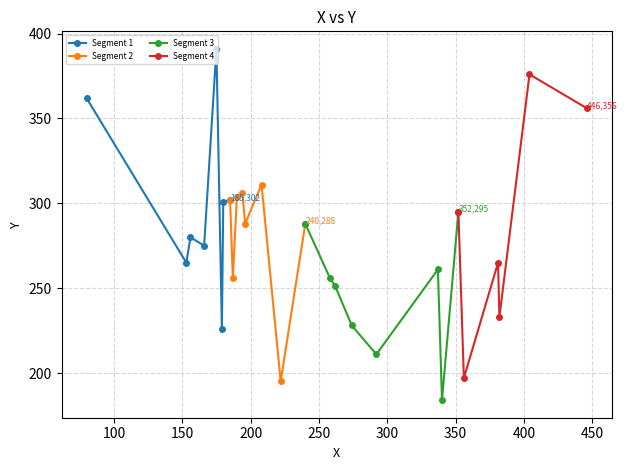

What is the value of the Segment 1 point at the 7th from the left?

301